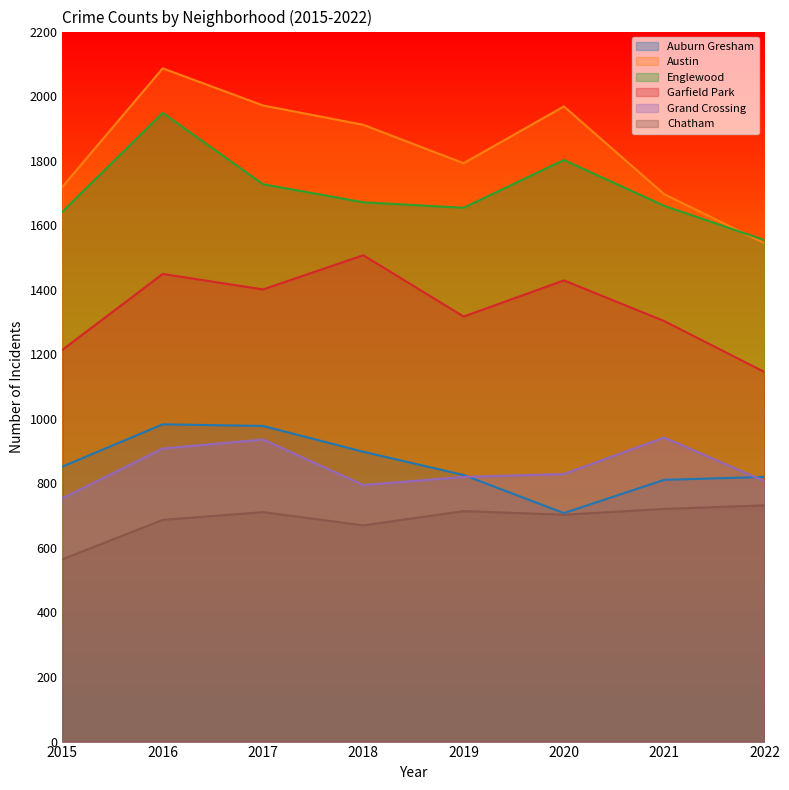

Which series has the largest total across all categories?

Austin